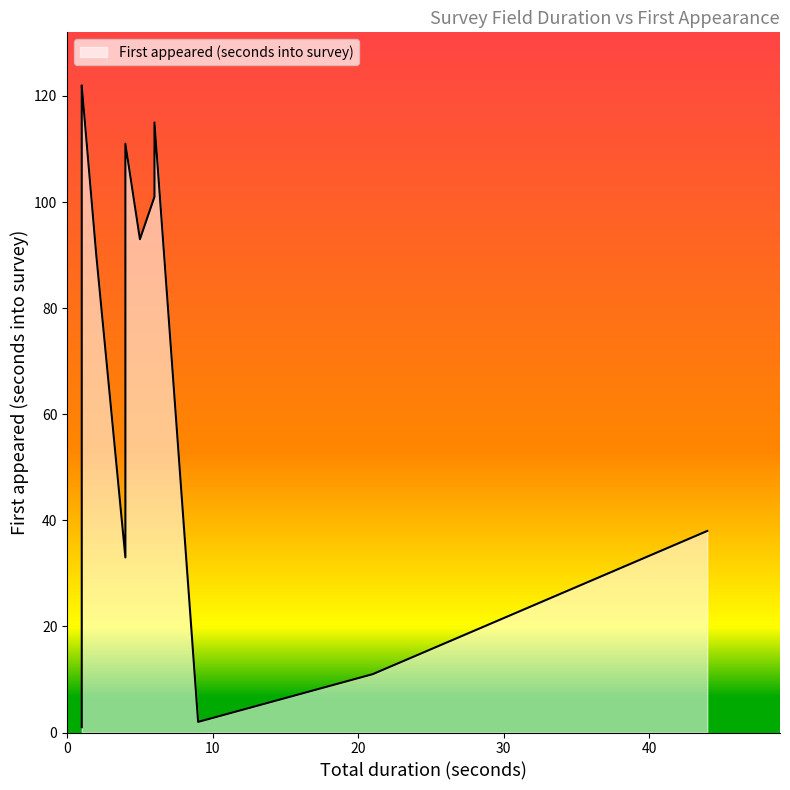

True or false: the data shows 38 at u5_iden_grp[1]/u5_ct_fullname.

True